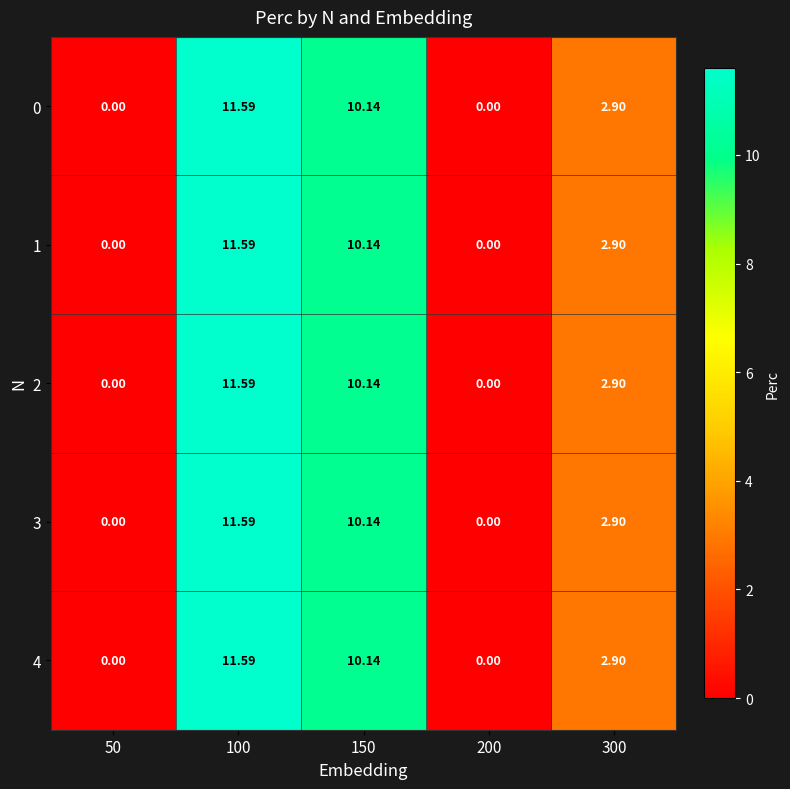

Is the value of 3 at 300 greater than the value of 1 at 150?

No